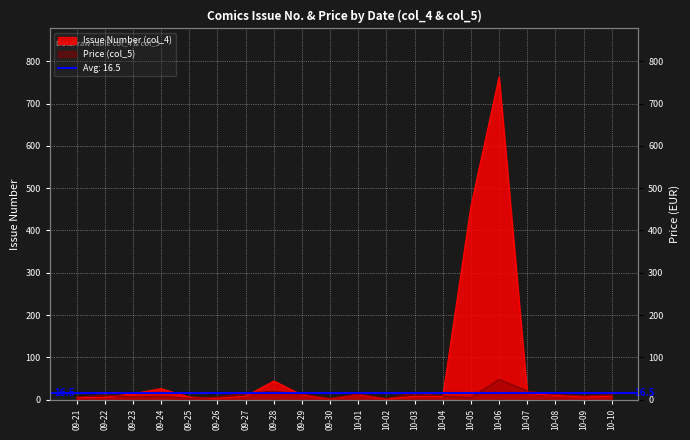

What is the minimum value for Price (col_5)?

3.0